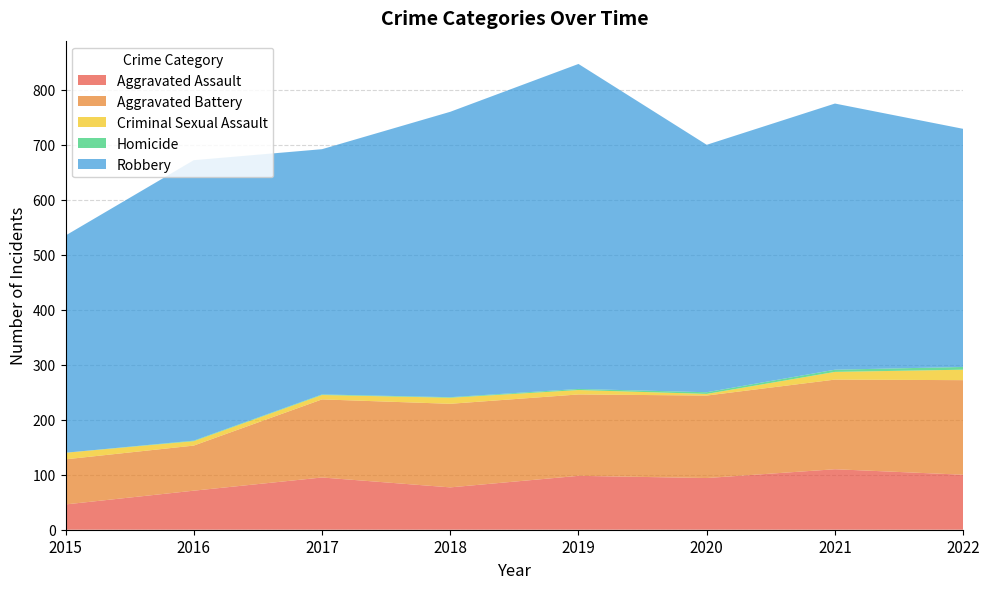

Reading left to right, list all the values displayed in this chart.

Aggravated Assault: 2015=46	2016=71	2017=95	2018=77	2019=98	2020=94	2021=110	2022=100
Aggravated Battery: 2015=82	2016=82	2017=142	2018=152	2019=148	2020=150	2021=163	2022=172
Criminal Sexual Assault: 2015=12	2016=8	2017=8	2018=11	2019=8	2020=3	2021=14	2022=19
Homicide: 2015=0	2016=1	2017=1	2018=1	2019=2	2020=3	2021=4	2022=5
Robbery: 2015=395	2016=510	2017=446	2018=519	2019=591	2020=450	2021=484	2022=433